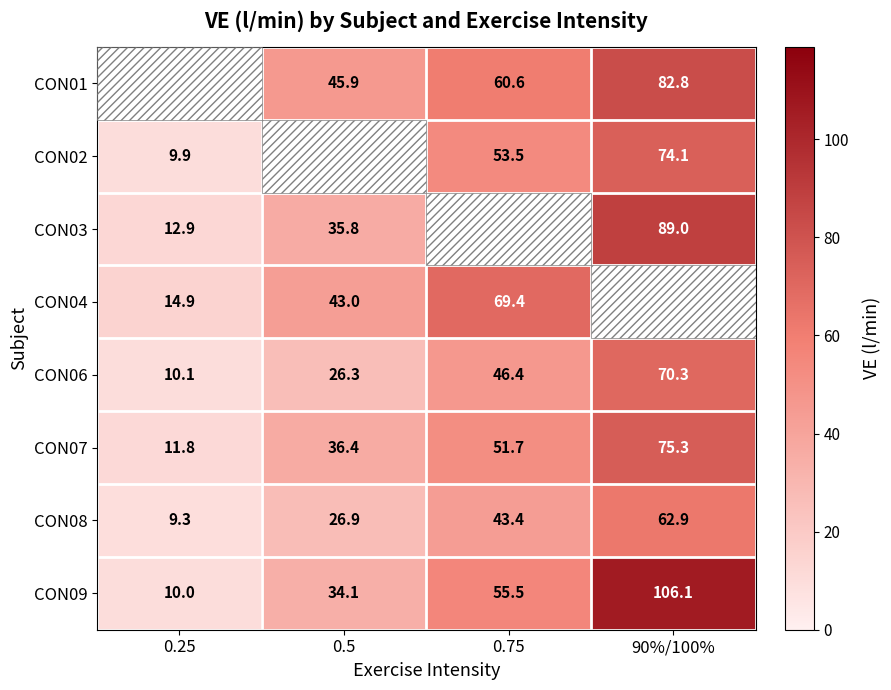

True or false: CON03 has a value of 12.2 at 0.5.

False